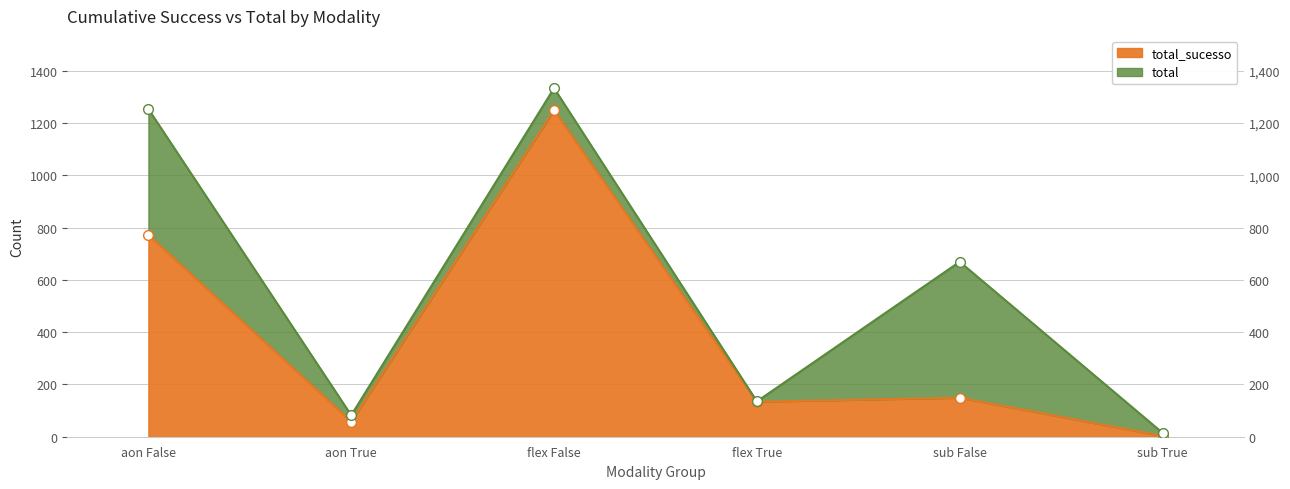

Reading left to right, list all the values displayed in this chart.

total_sucesso: 772	58	1249	134	149	3
total: 1253	82	1333	135	669	15